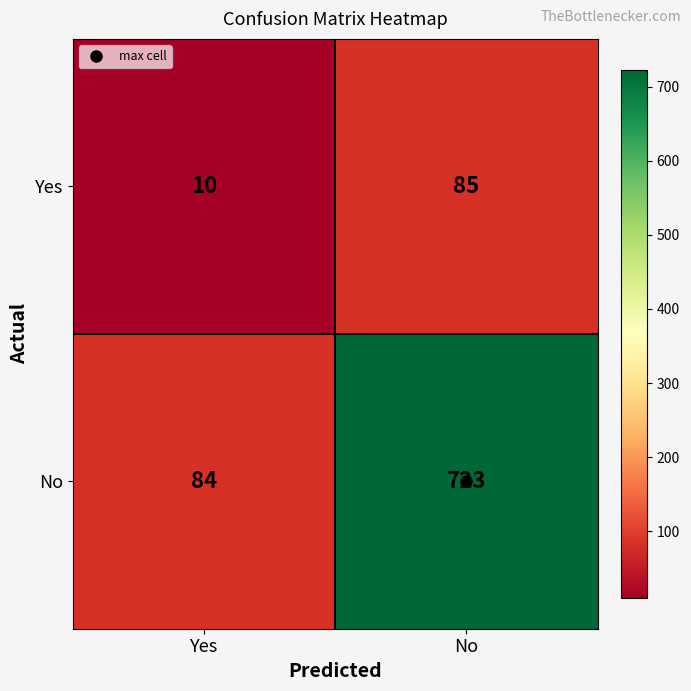

At which category is the sum across all series the highest?

No